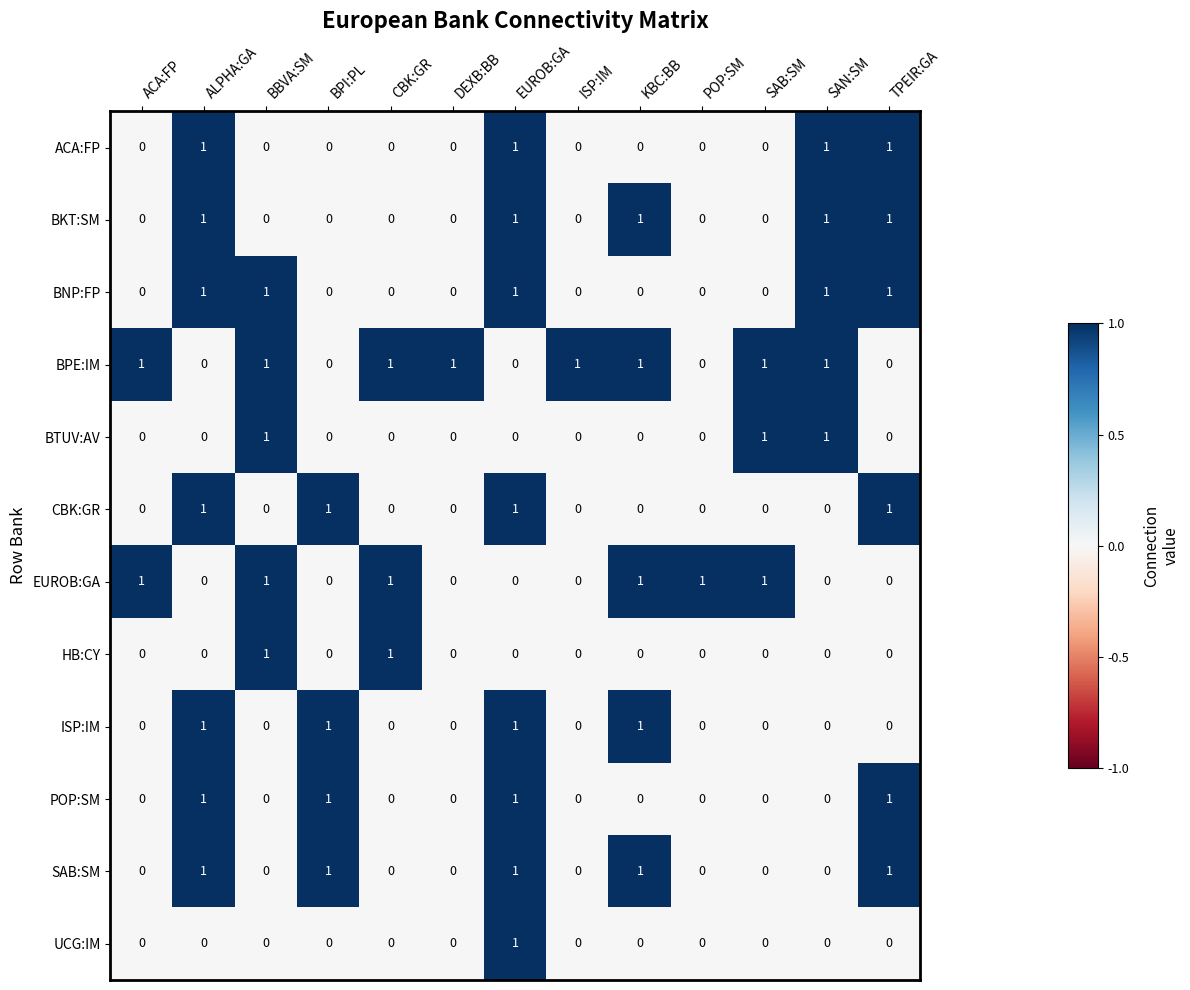

Which series has the largest total across all categories?

BPE:IM